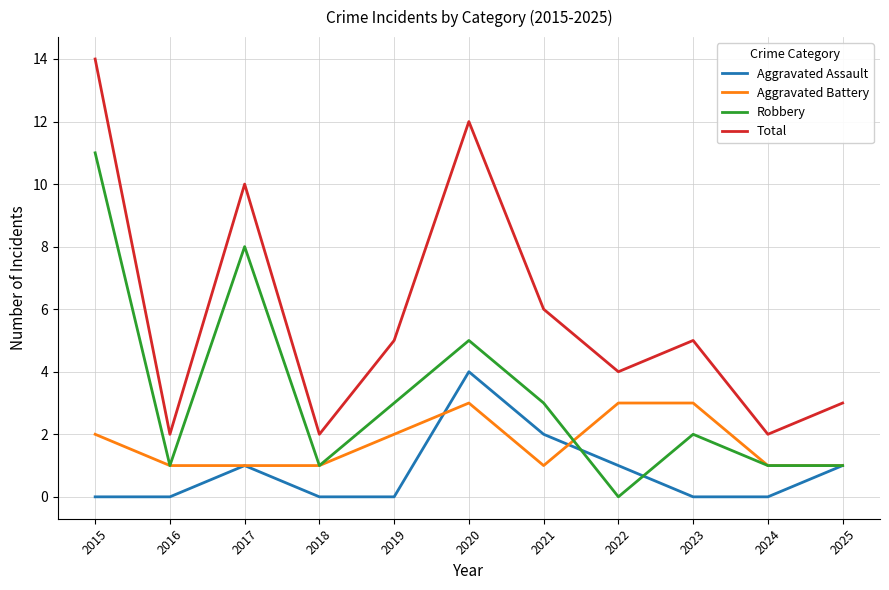

What is the difference between the Aggravated Battery values at 2021 and 2020?

2